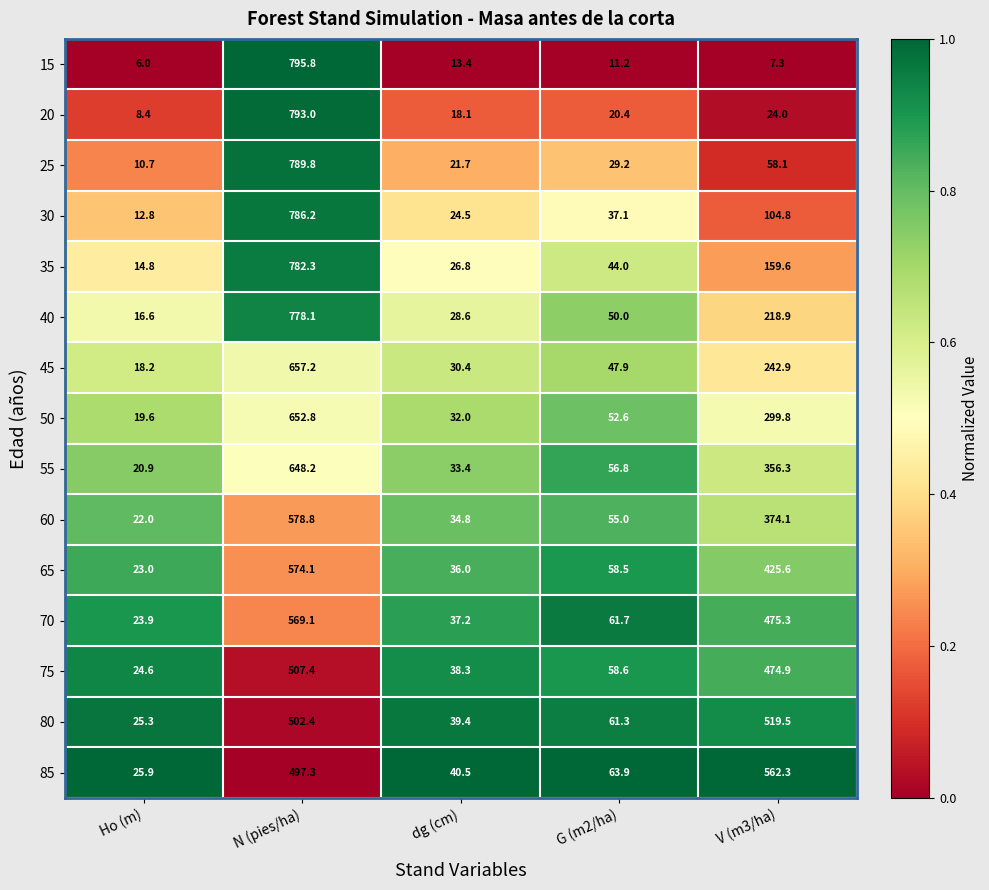

Which category has the lowest value in the 40 series?

Ho (m)